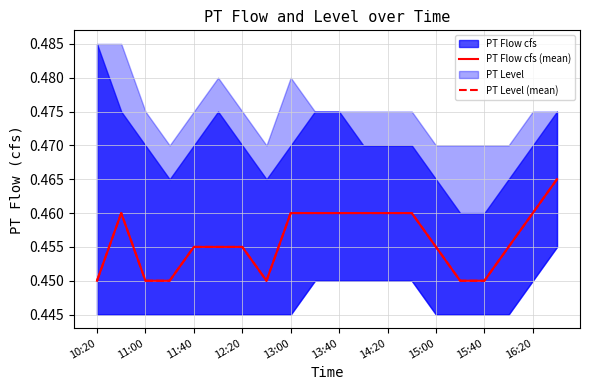

True or false: PT Flow cfs (mean) and PT Level (mean) cross at least once.

False